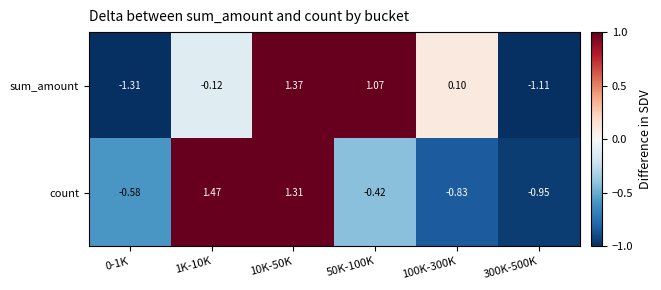

How many positive values does the sum_amount series have?

3